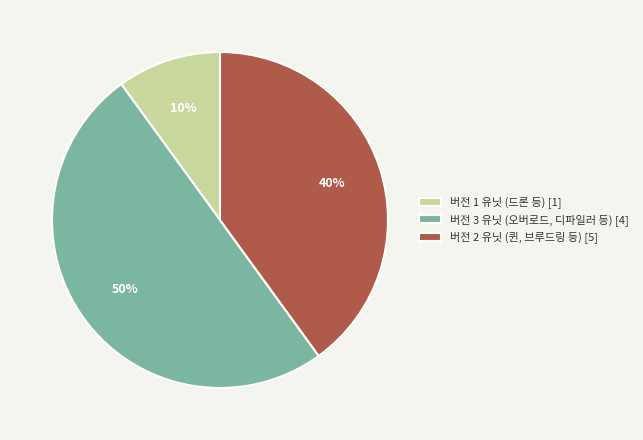

What percentage is the 버전 2 유닛 (퀸, 브루드링 등) [5] slice, to the nearest percent?

40%